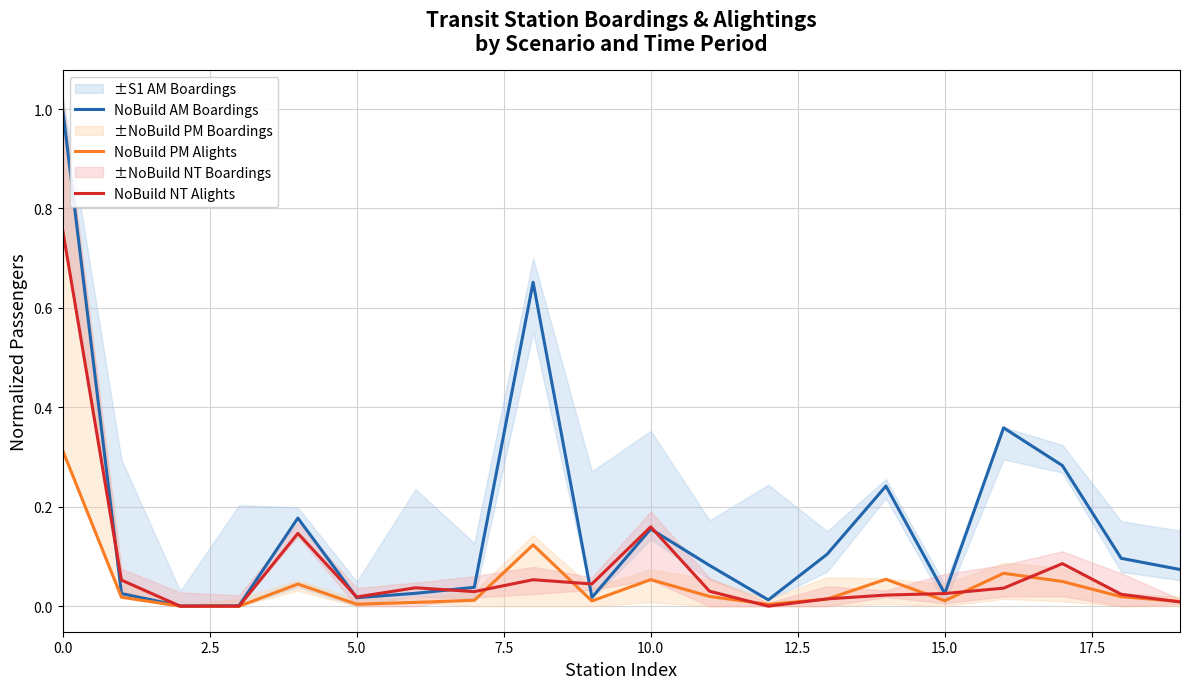

After their last crossing, which series has the higher values: NoBuild NT Alights or NoBuild AM Boardings?

NoBuild AM Boardings